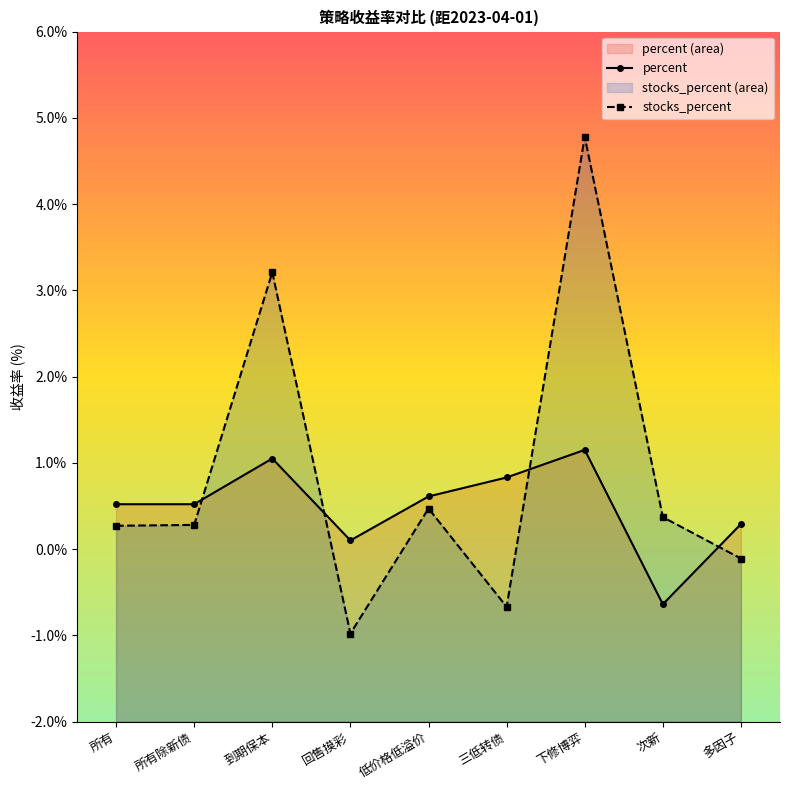

True or false: stocks_percent has more than 1 interior local peaks.

True